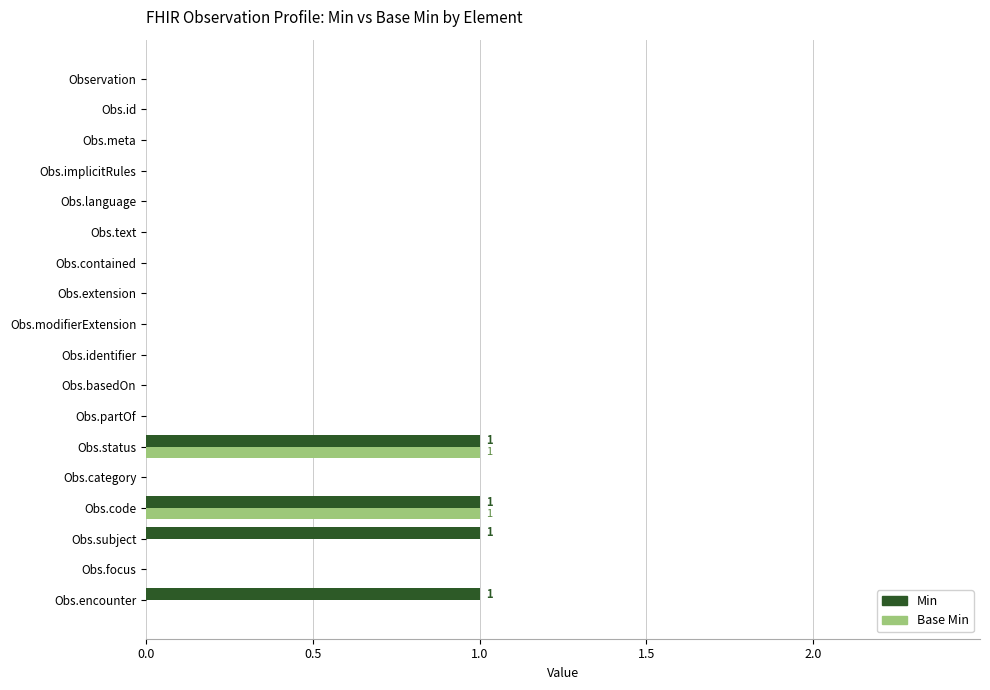

Is it true that Min equals 0 at Obs.category?

True